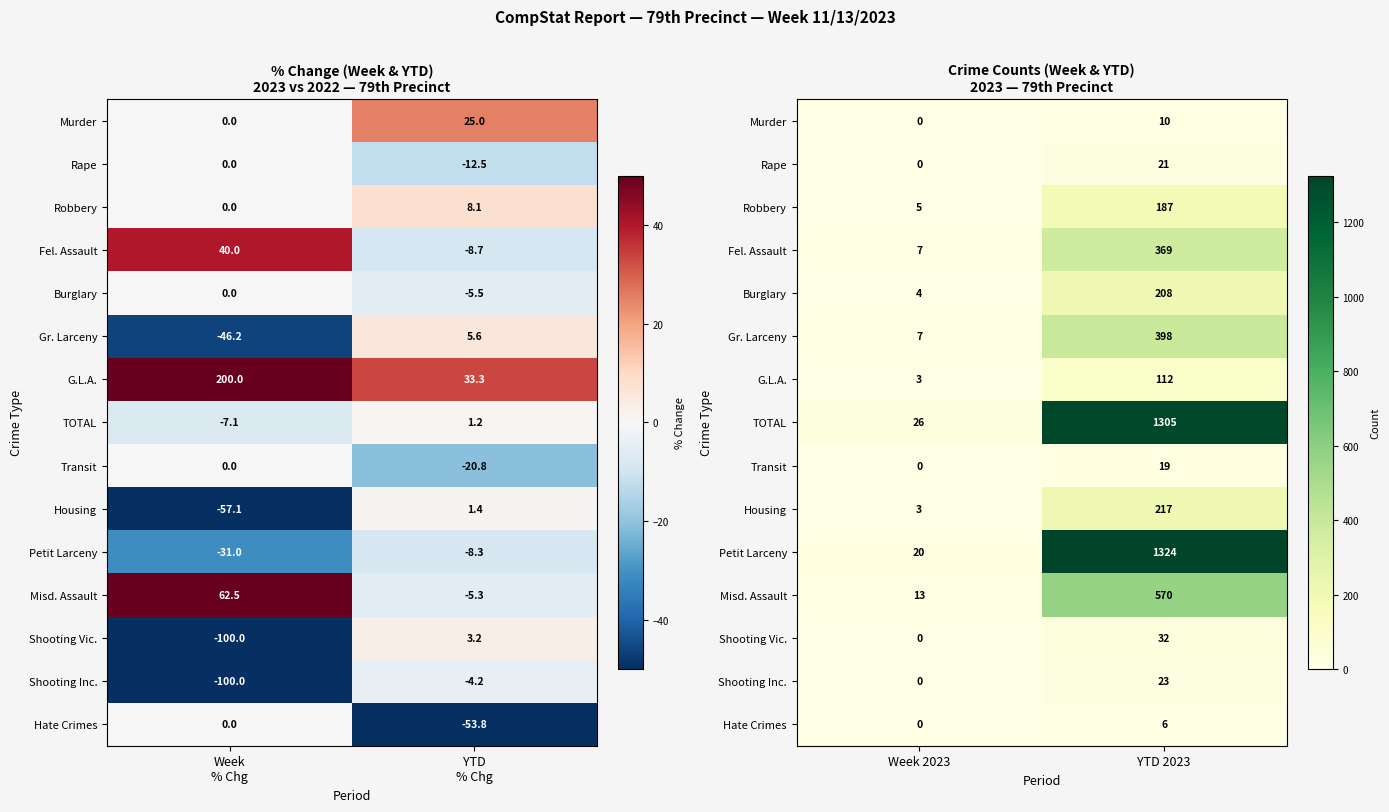

What is the difference between the maximum and minimum values in the Burglary series?

204